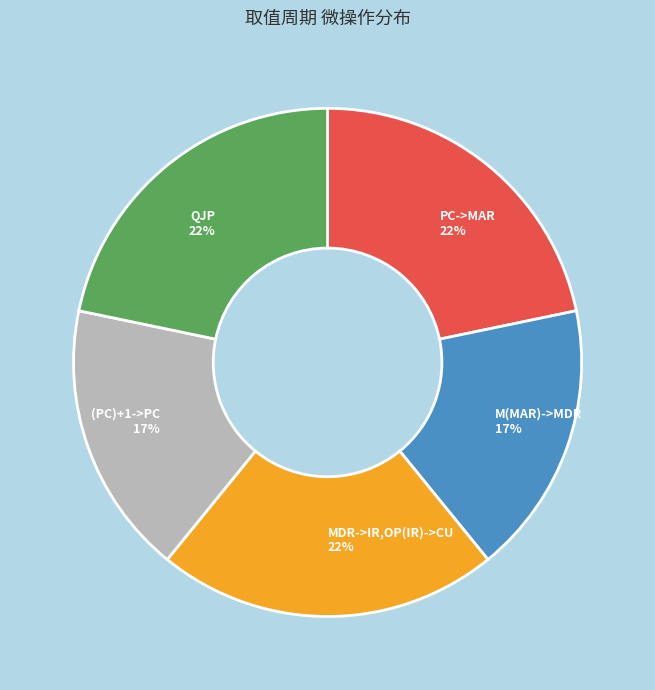

To the nearest percent, what is the average slice percentage?

20%